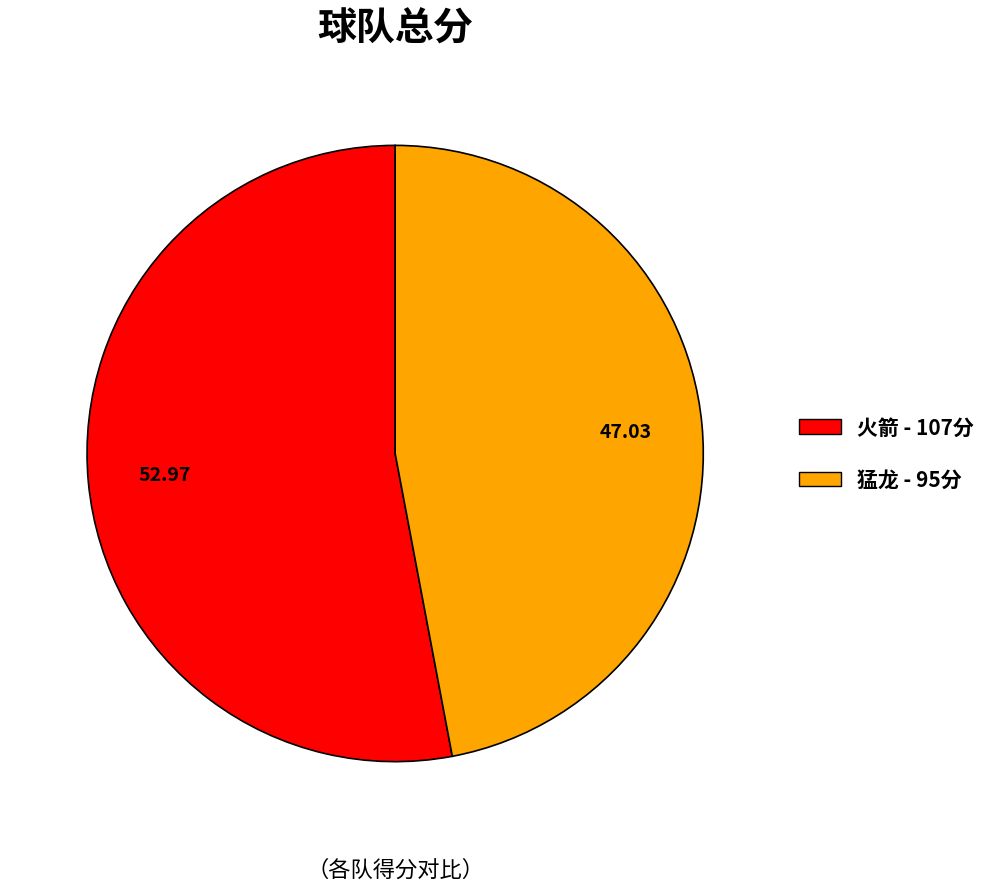

Is 猛龙 the majority of the pie?

No